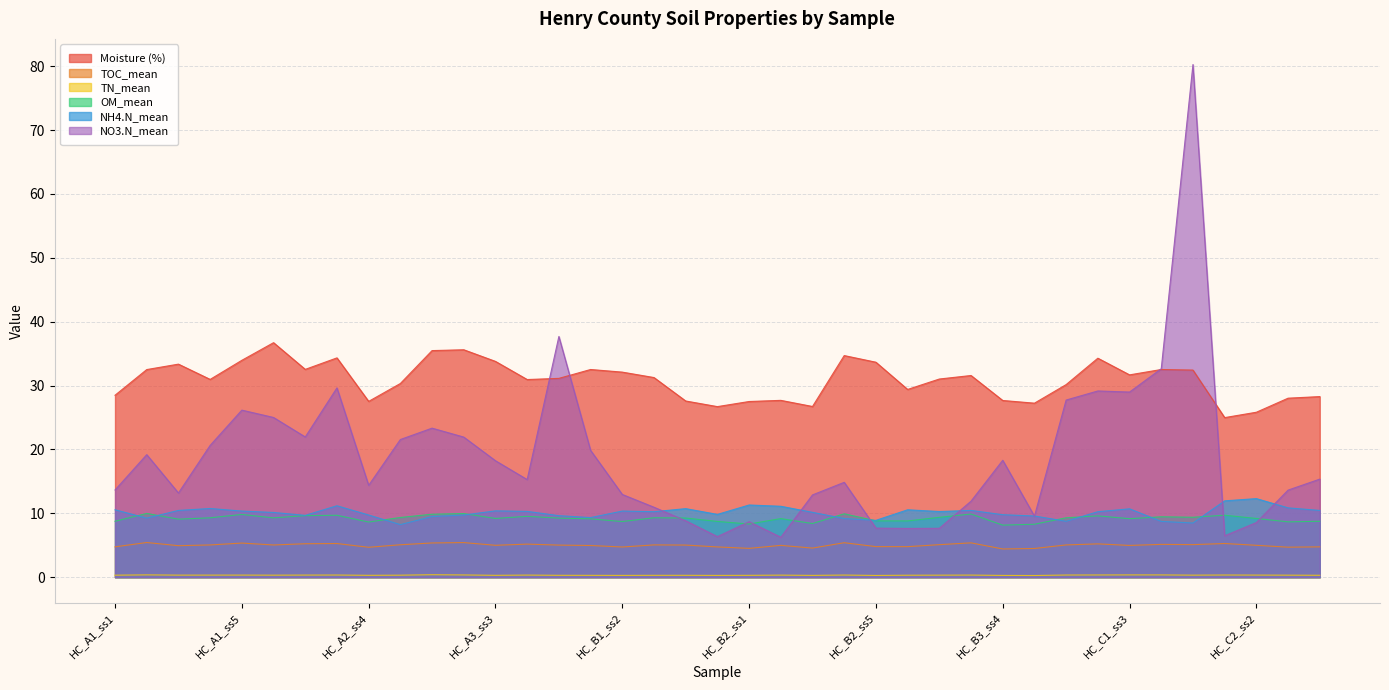

What is the approximate value of OM_mean at HC_B1_ss1?

9.1